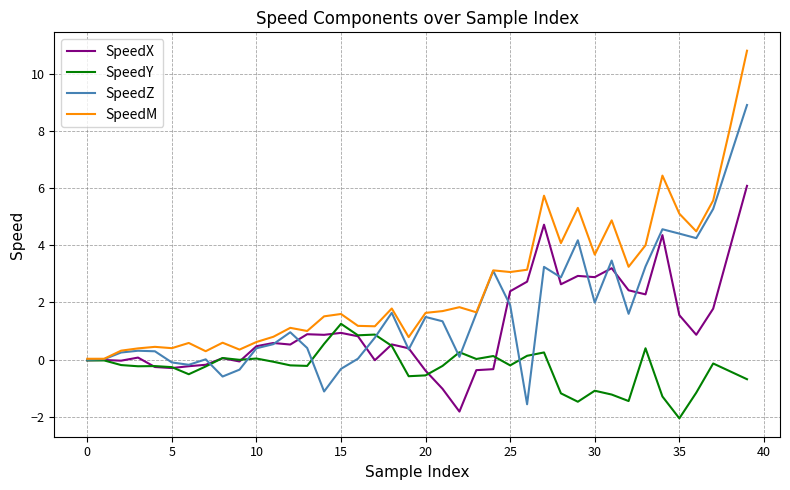

What is the difference between the maximum and minimum values in the SpeedM series?

10.8